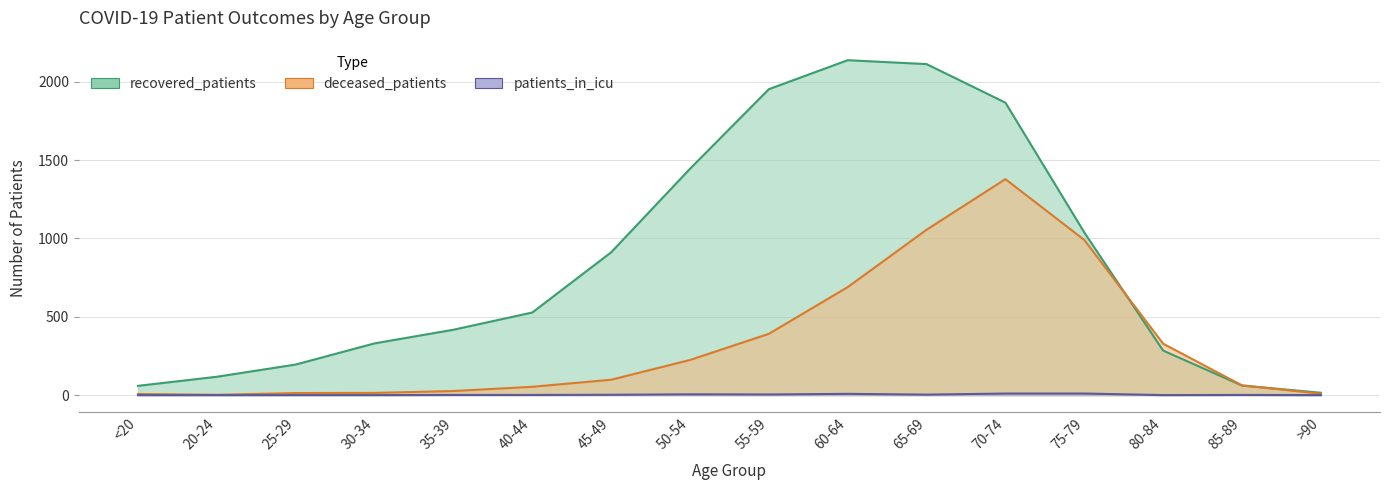

How many data points in patients_in_icu are less than 1?

6